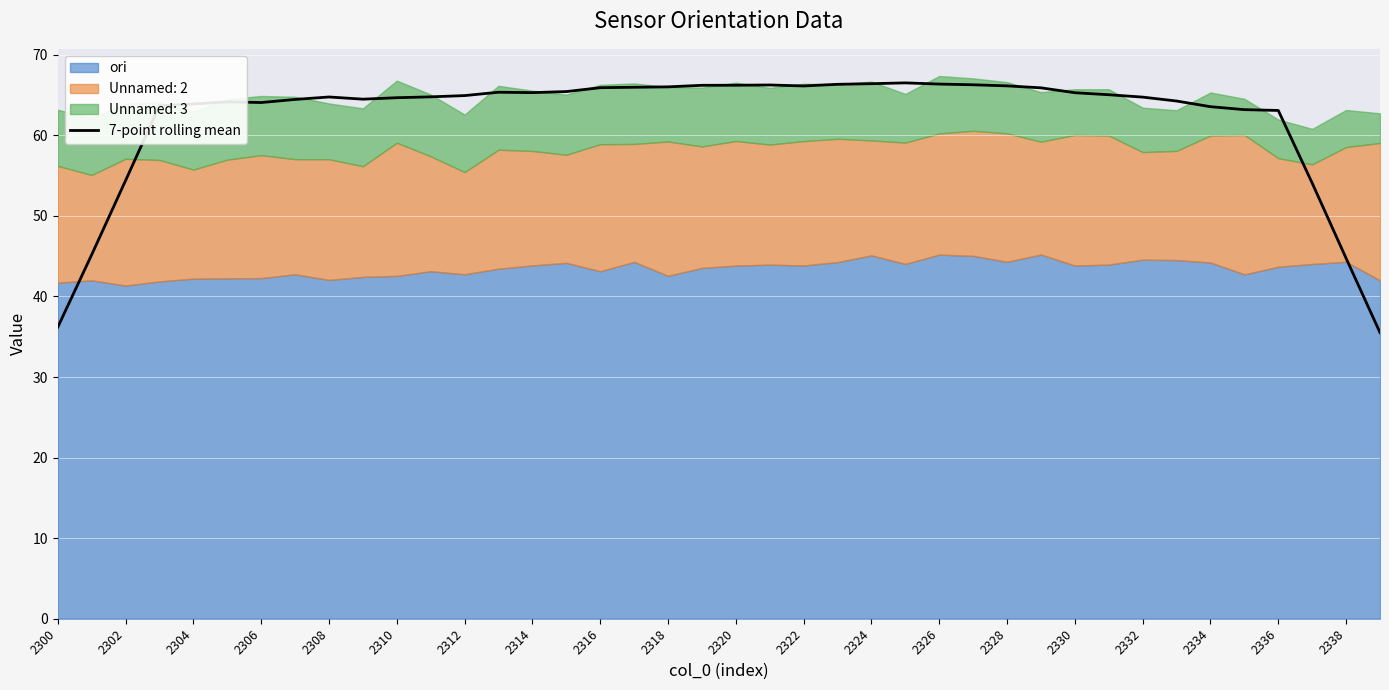

Is it true that 7-point rolling mean equals 65.9 at 2316?

True